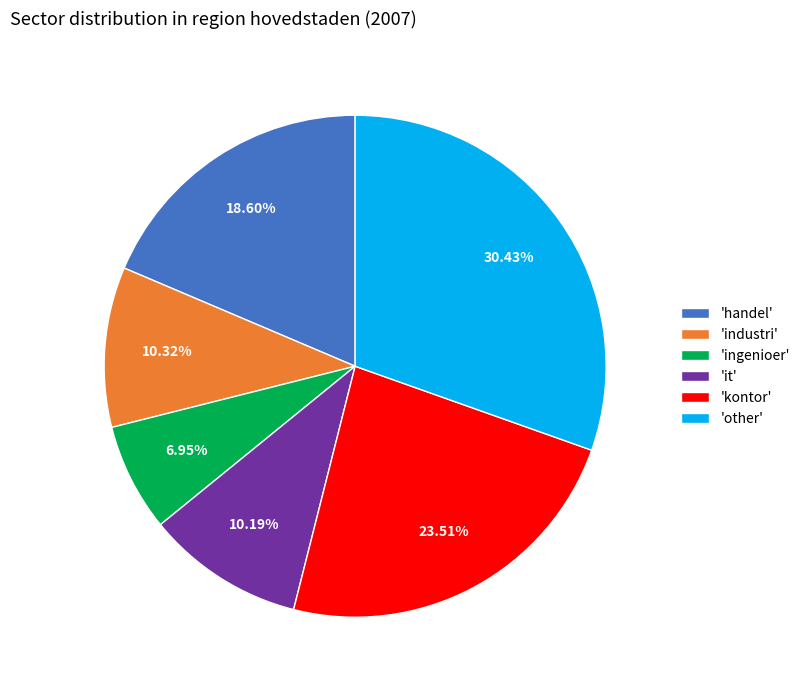

Which slice is the smallest?

'ingenioer'